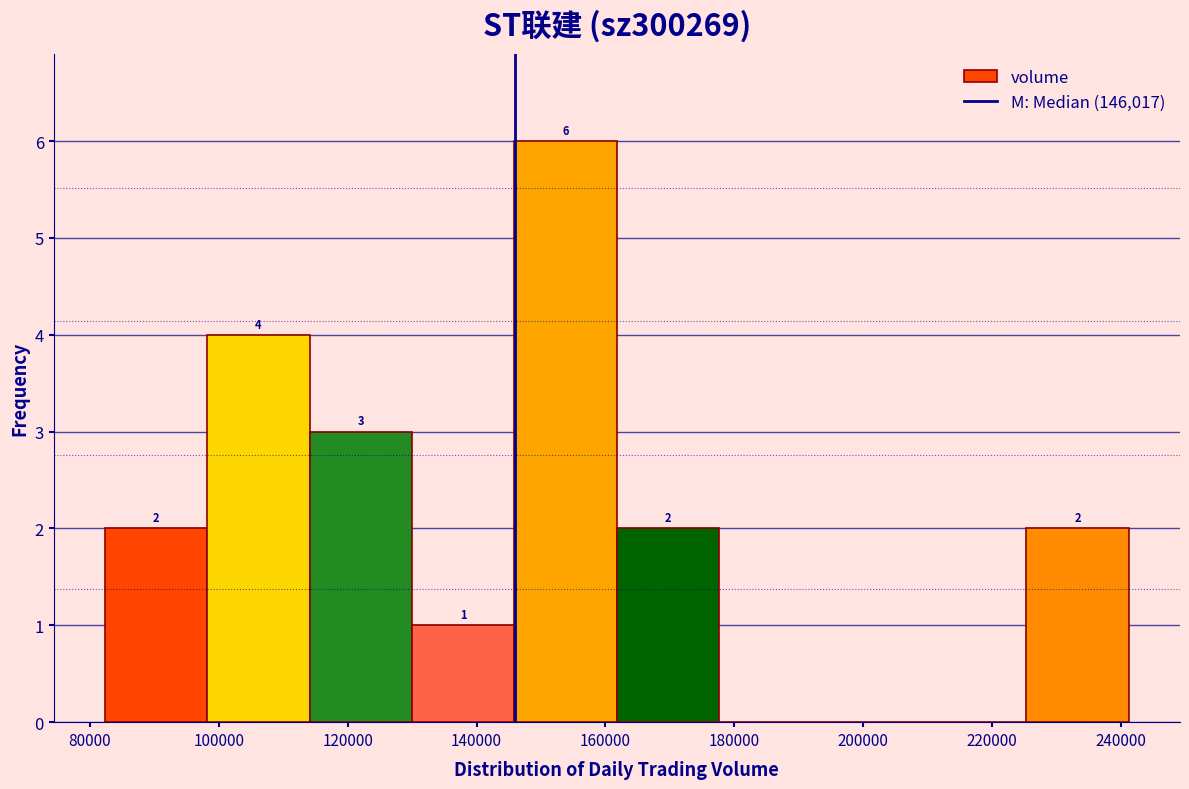

Which range on the x-axis has the tallest bar?

146000 to 162000